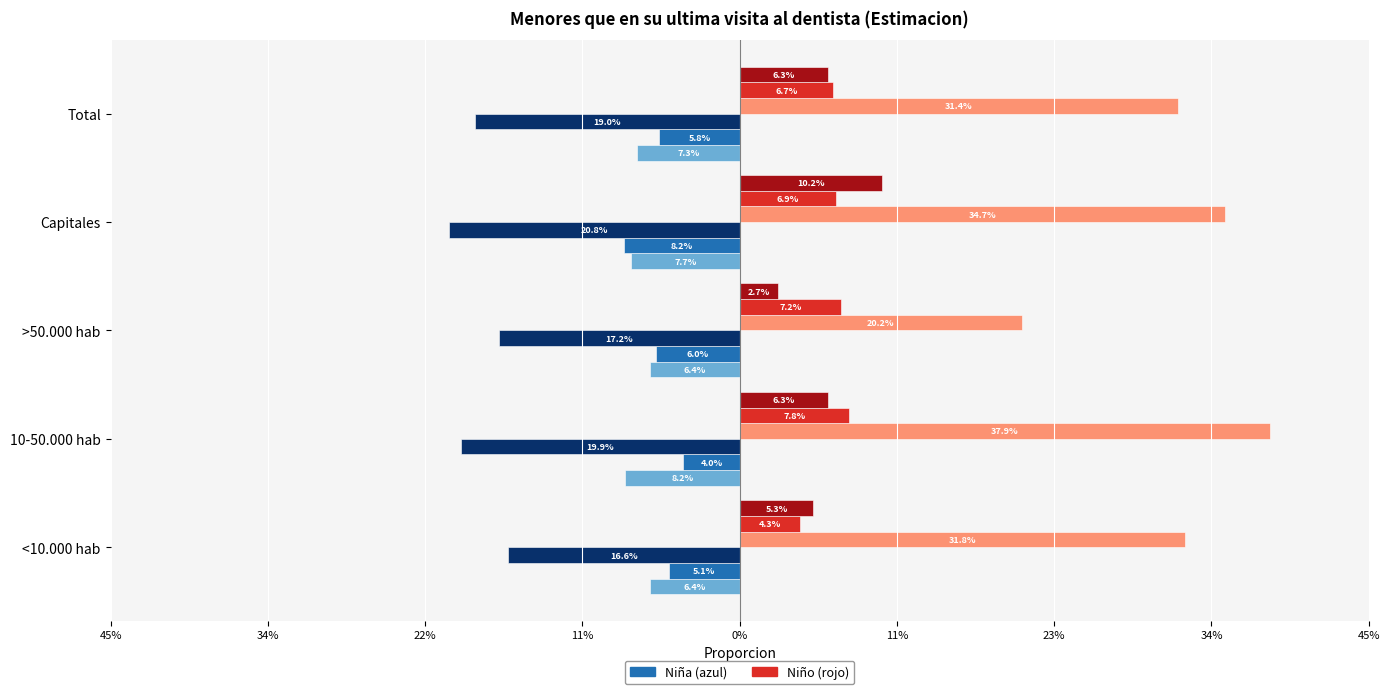

Is it true that Nina 2023 equals 0.1 at <10.000 hab?

False